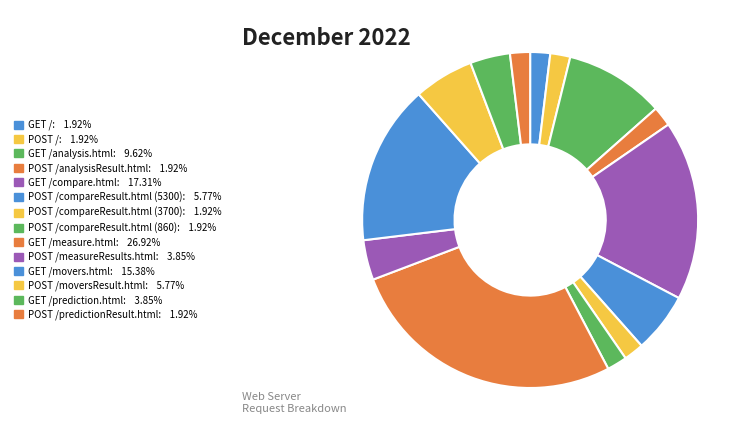

How many segments does this pie chart have?

14